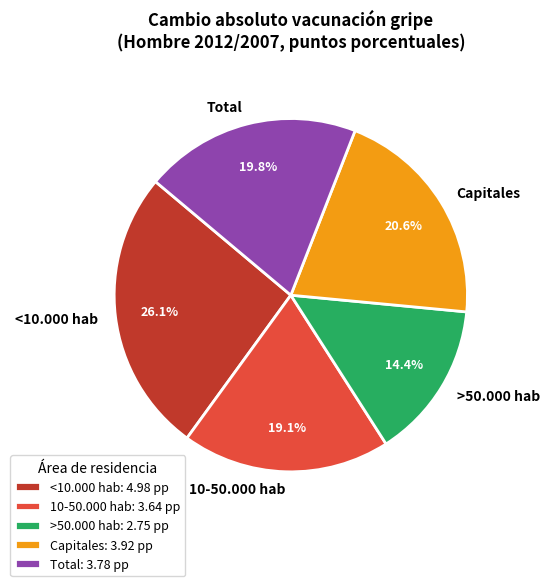

How many slices are in this pie chart?

5